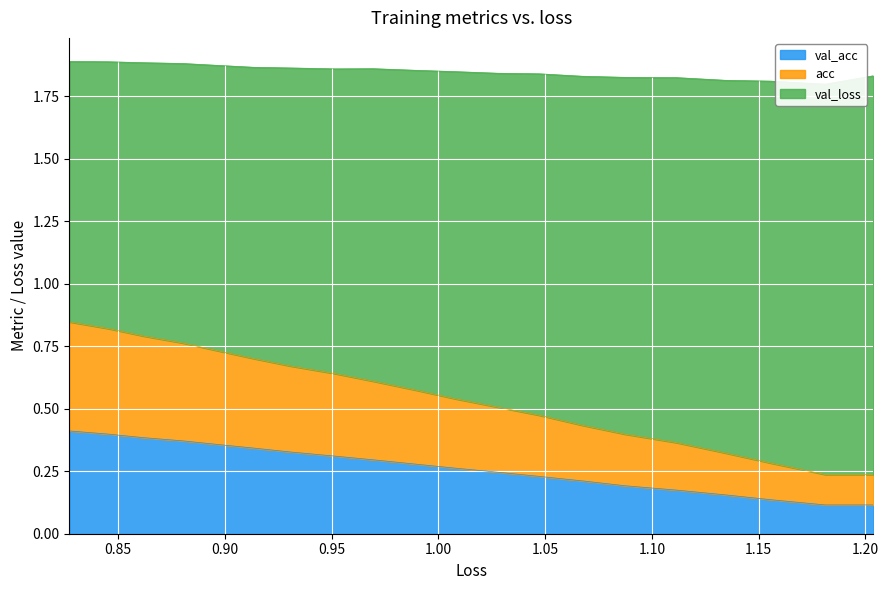

True or false: acc and val_loss intersect in this chart.

False